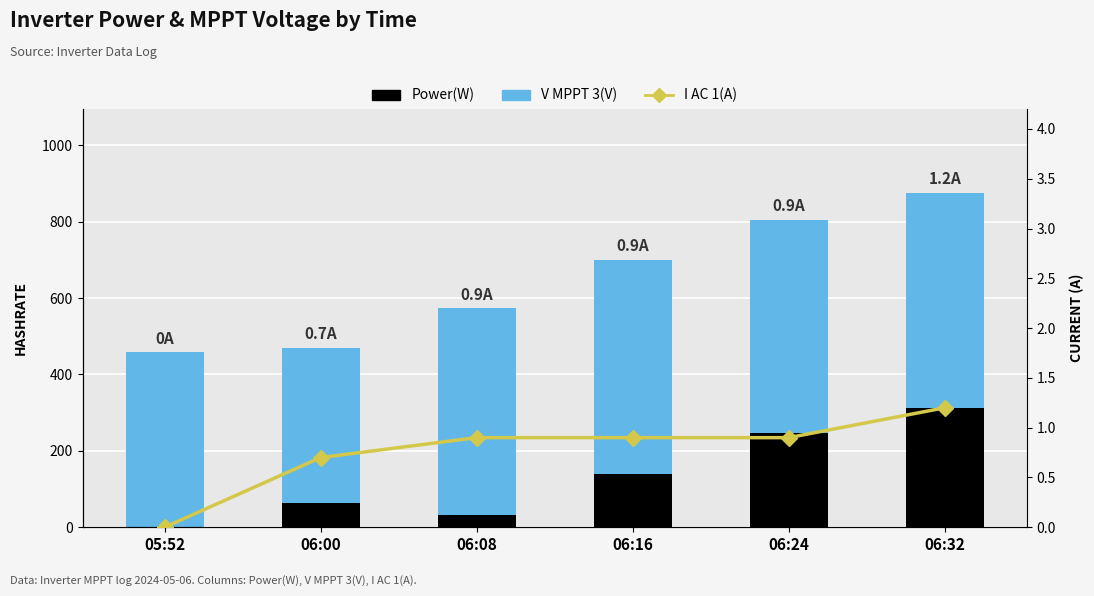

At how many categories does at least one series exceed 104?

6